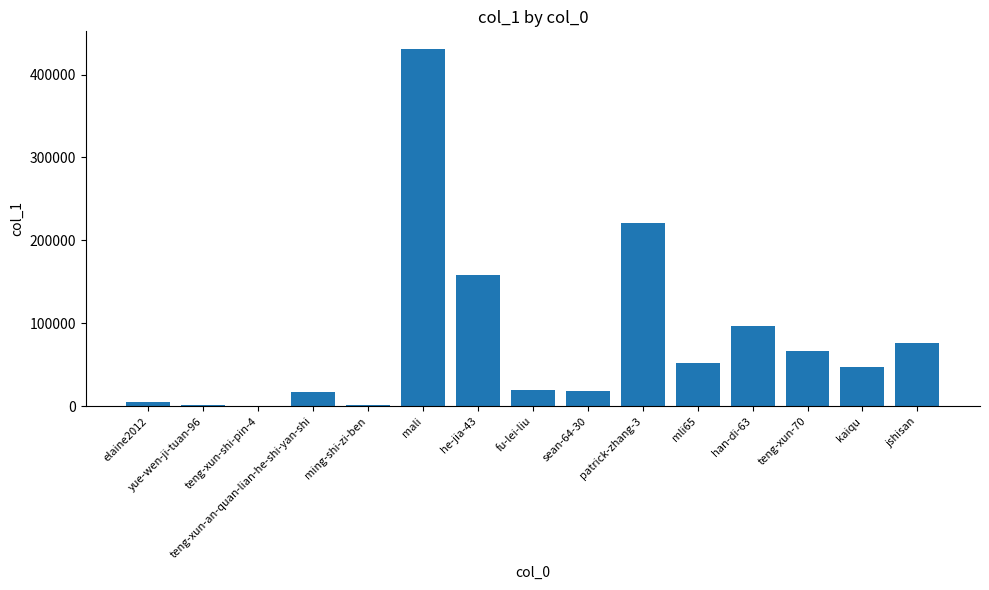

Is it true that the value at teng-xun-an-quan-lian-he-shi-yan-shi is 17646?

True